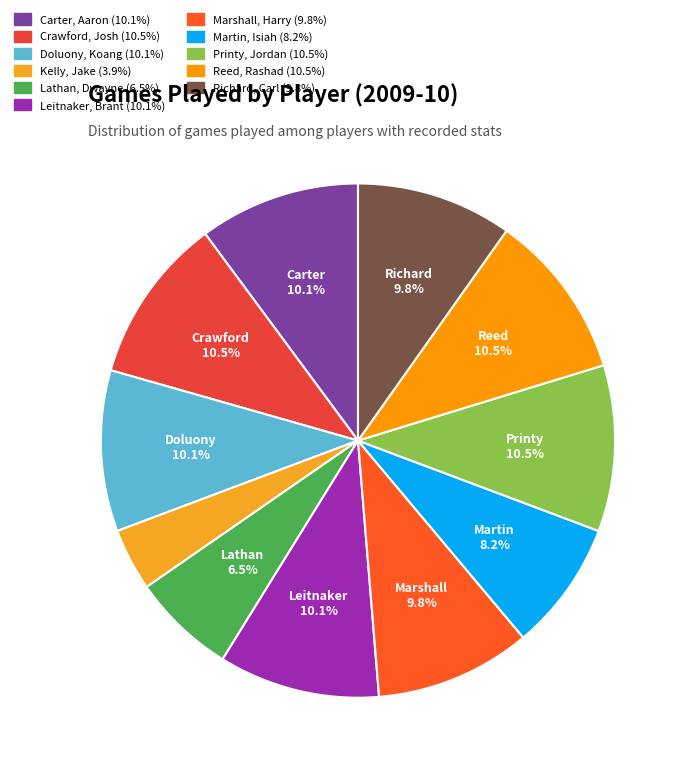

True or false: Kelly, Jake accounts for 1% of the total.

False